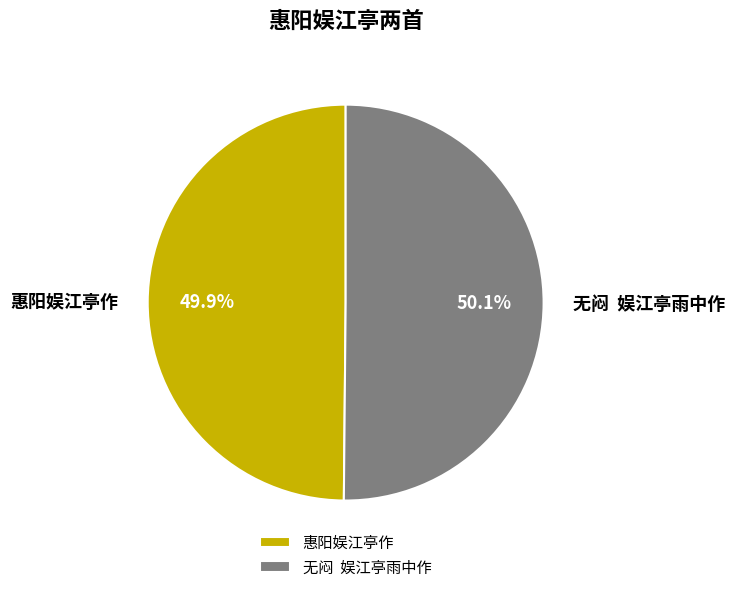

Is there any slice that represents more than half of the pie?

Yes